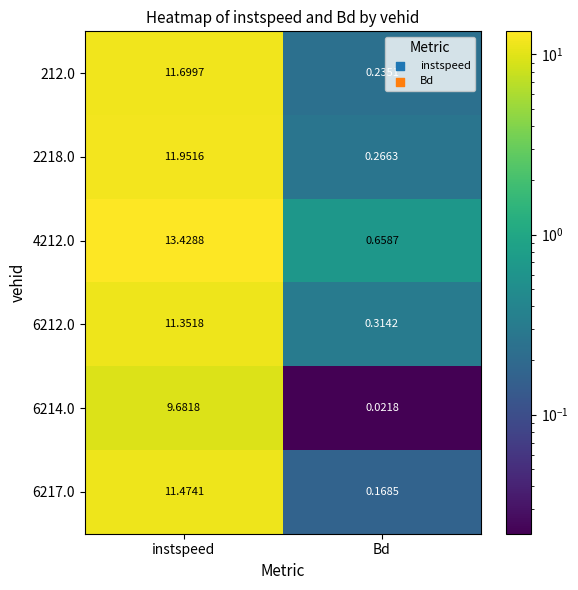

At how many categories does at least one series exceed 5?

1